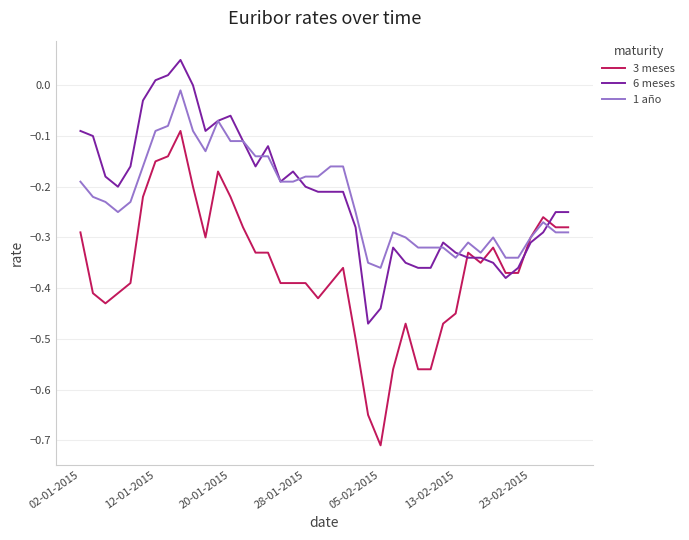

Rank the series by their maximum value, from lowest to highest.

3 meses, 1 año, 6 meses